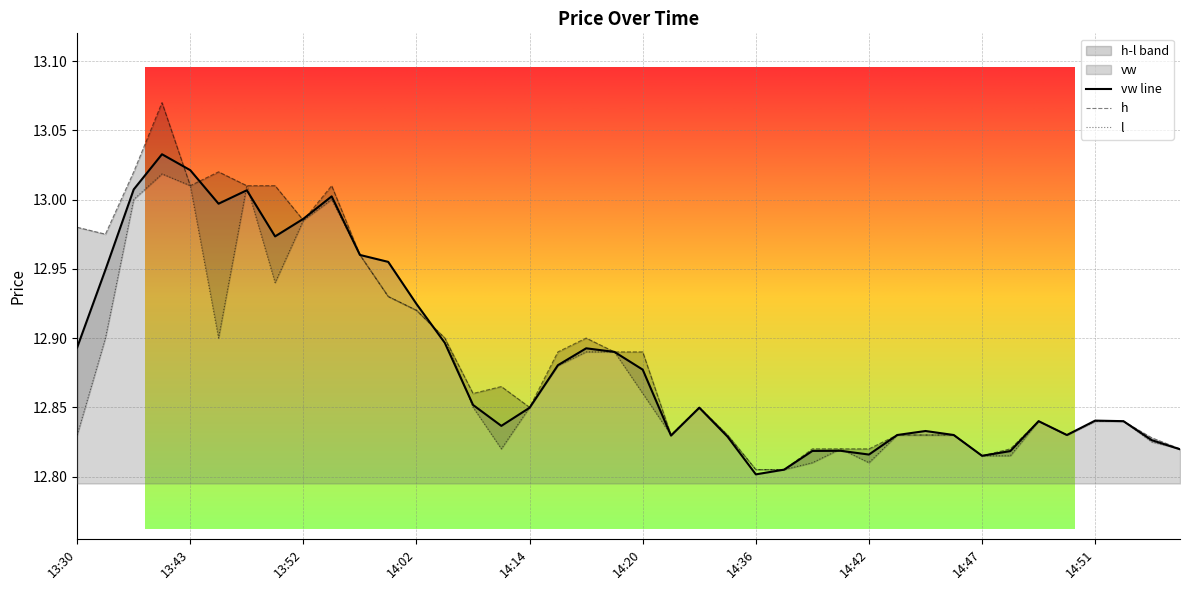

What is the value of the h point at the 8th from the left?

13.0